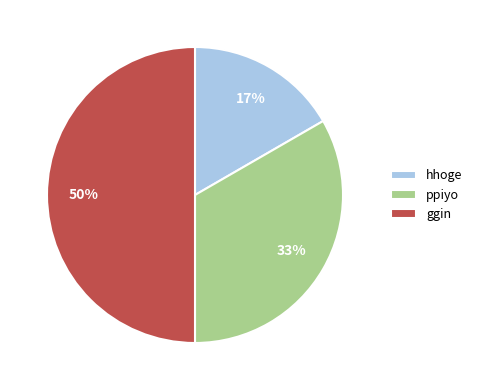

Does ppiyo represent more than half of the total?

No